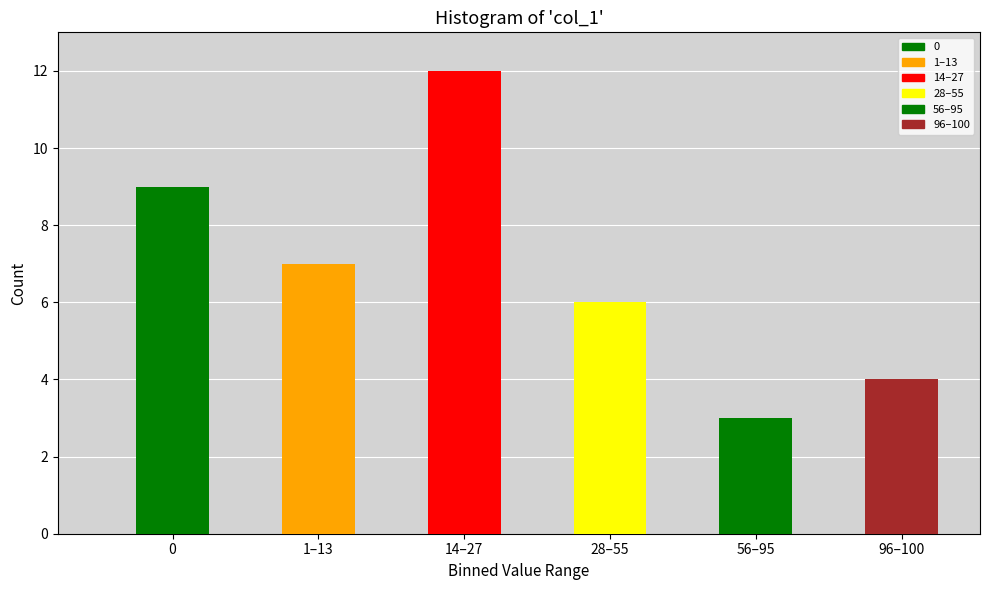

Reading right to left, what are all the values shown in this chart?

96–100=4	56–95=3	28–55=6	14–27=12	1–13=7	0=9